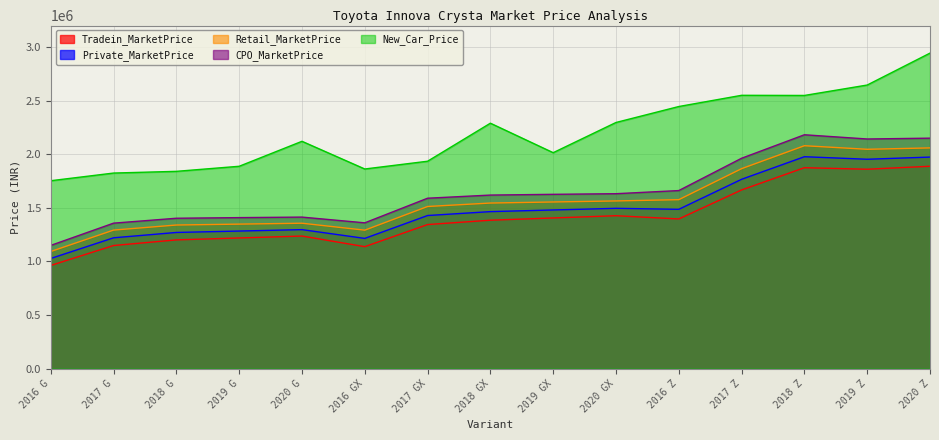

How many distinct data groups are displayed?

5